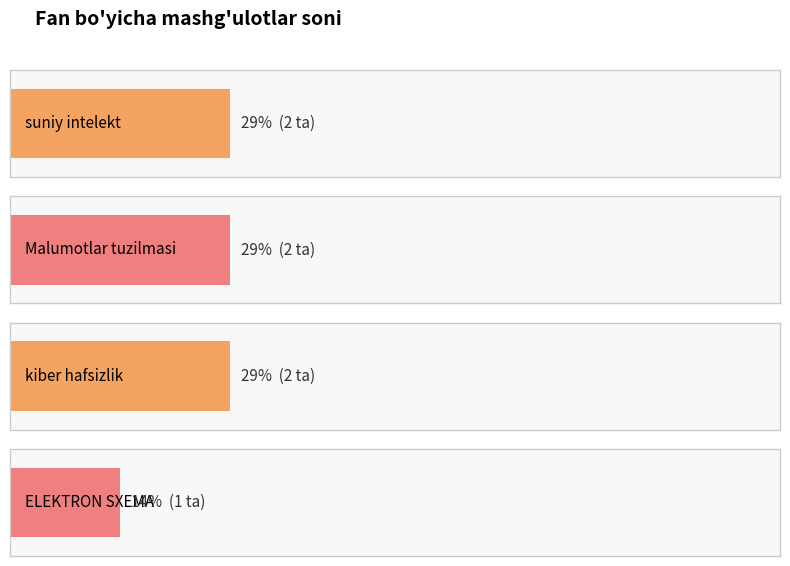

True or false: the data shows 1 at maruza.

False